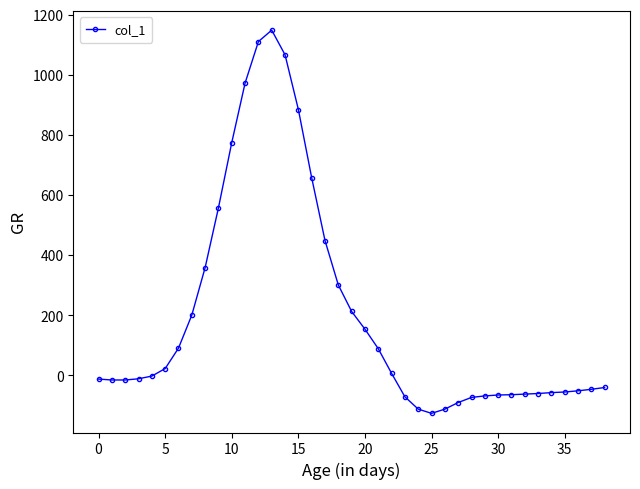

True or false: the data has more than 0 interior local peaks.

True